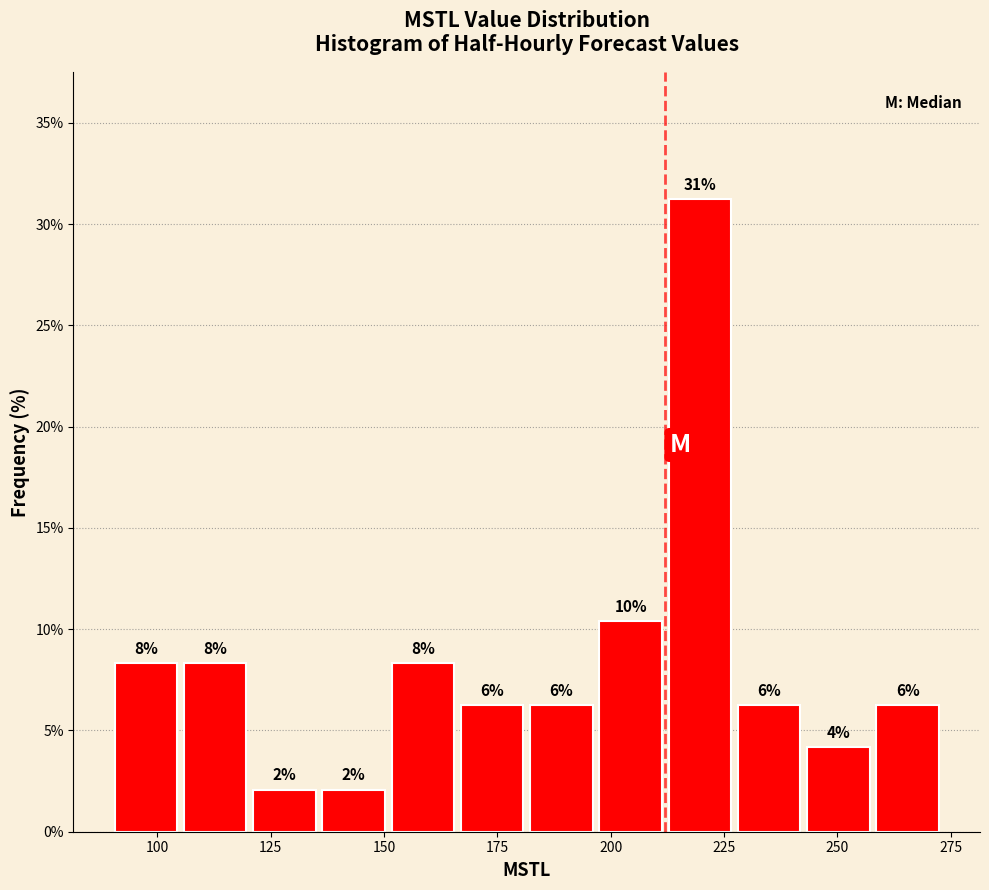

Around what value on the x-axis is the tallest bar? Give the approximate position of its centre, as read against the axis.

220